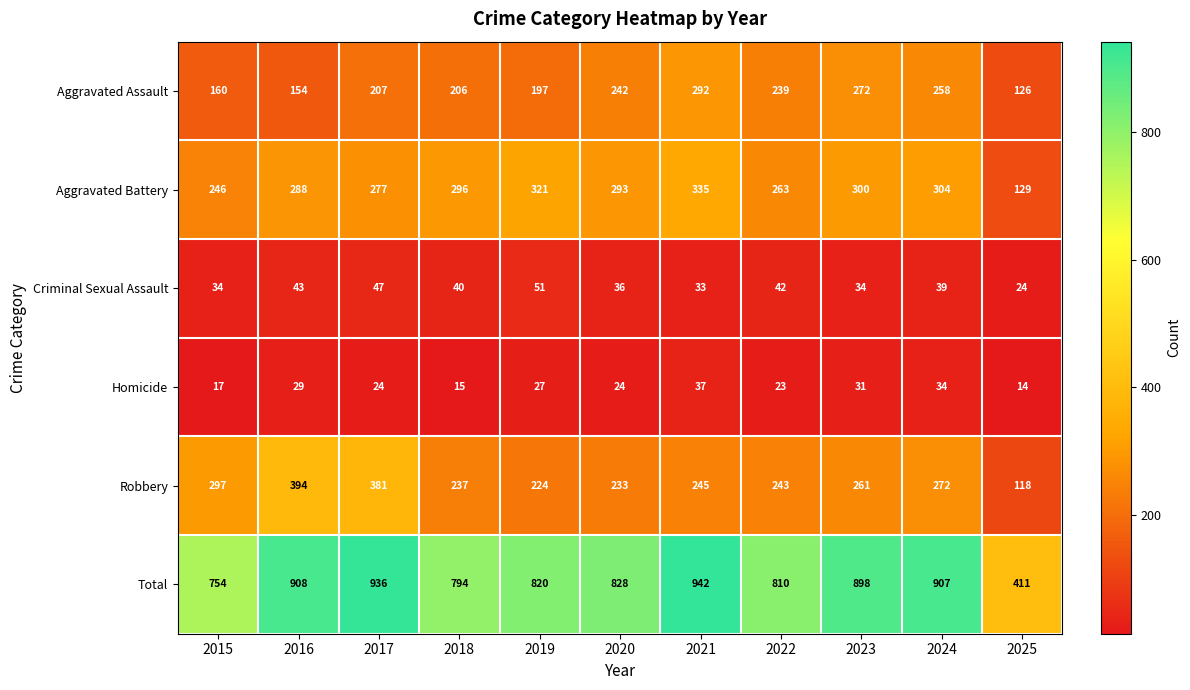

Where does the Total series first go above 828?

2016